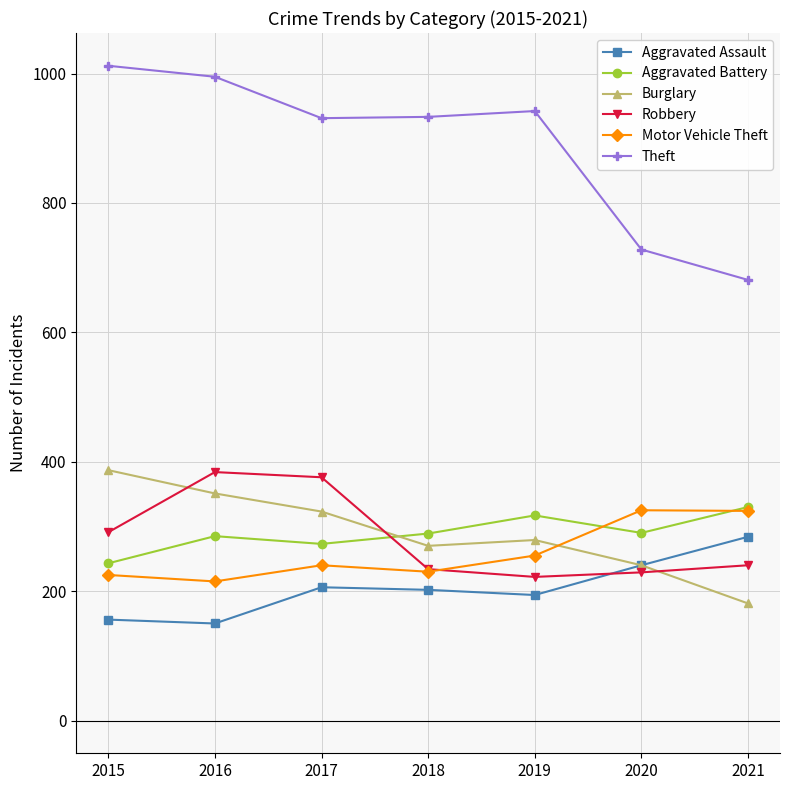

The value of Robbery at 2017 is 538. True or false?

False